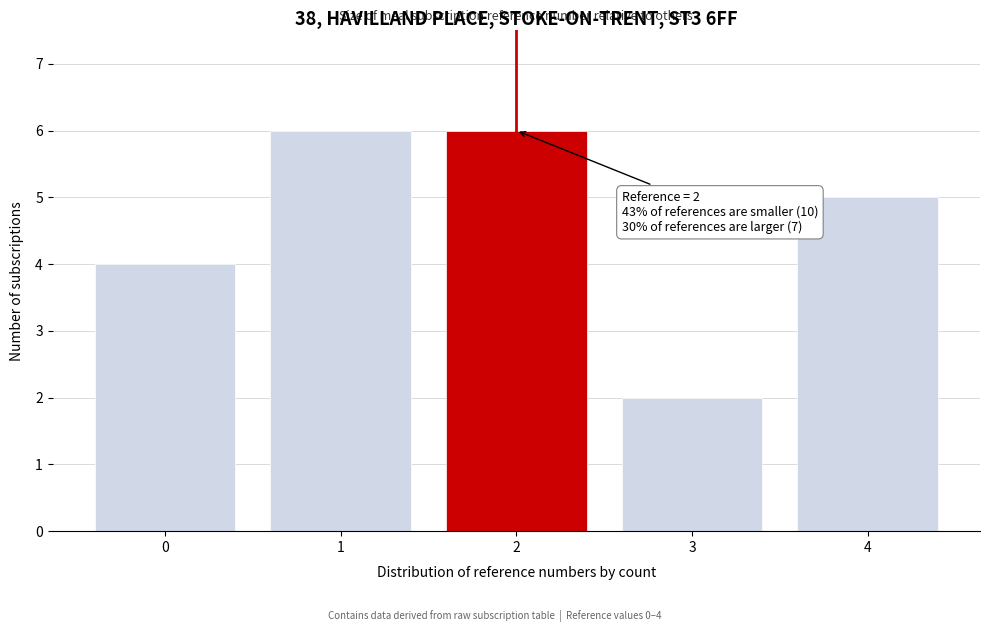

Reading left to right, what are all the values shown in this chart?

0=4	1=6	2=6	3=2	4=5